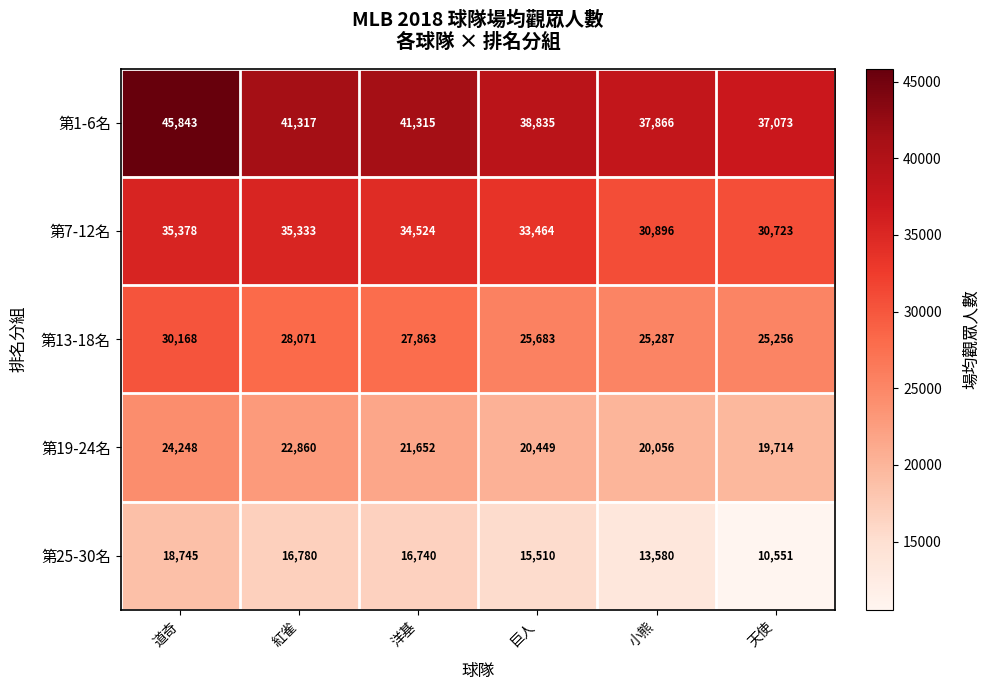

What is the spread (max minus min) of values at 天使?

26522